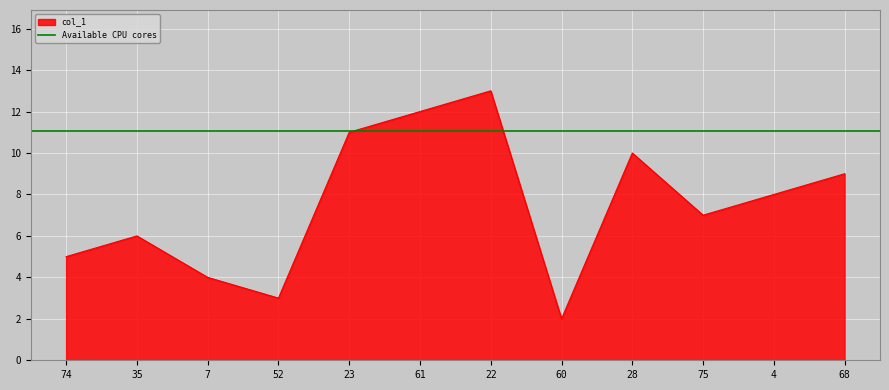

Where is the data nearest to the value 7?

75